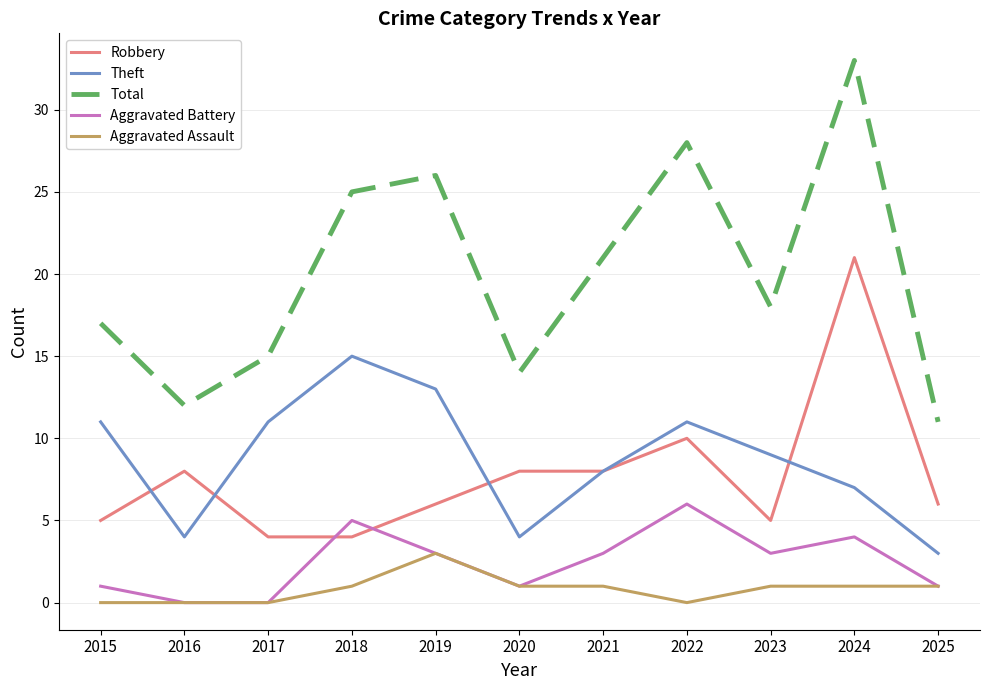

What are all the series names shown in the legend?

Robbery, Theft, Total, Aggravated Battery, Aggravated Assault